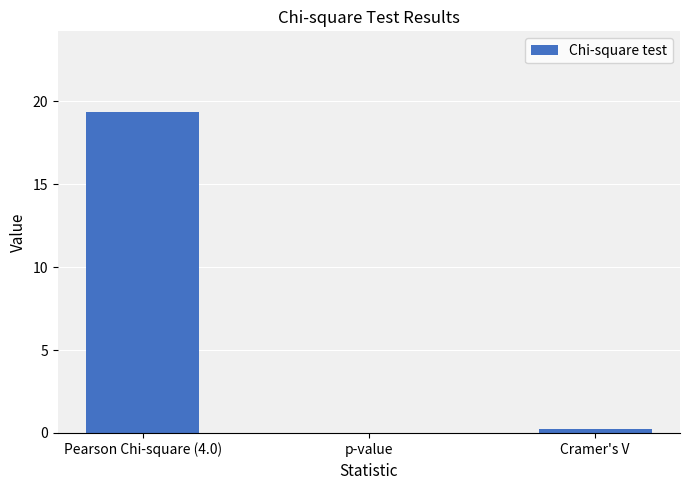

Is it true that the value at Pearson Chi-square (4.0) is 19.4?

True